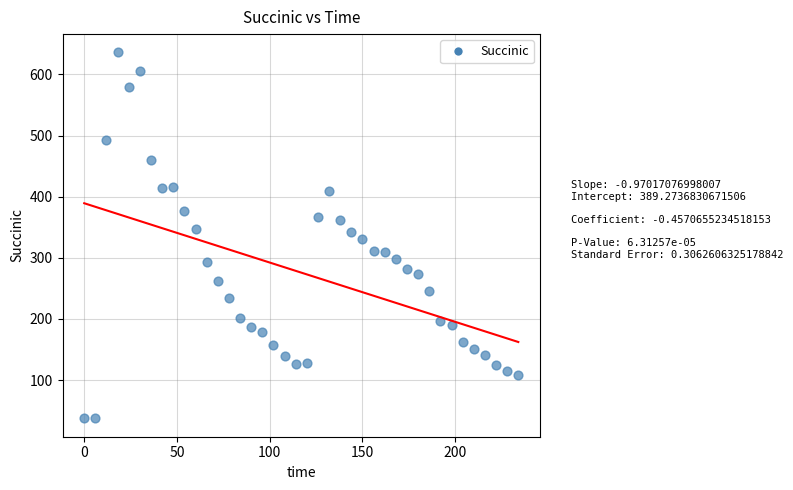

What is the range of X values (max minus min)?

234.0